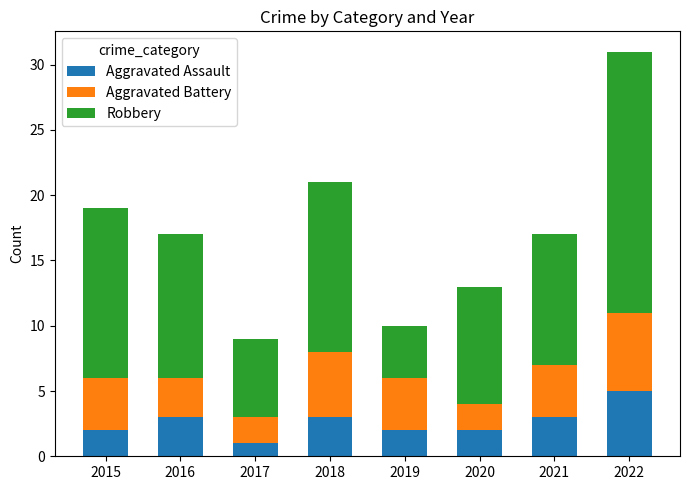

What is the average value of the Aggravated Assault series?

3